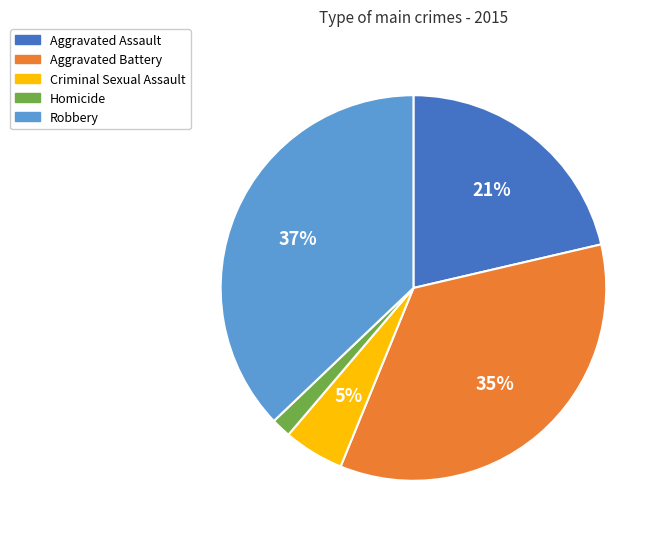

To the nearest percent, what is the difference between the Aggravated Battery and Robbery slice percentages?

2%